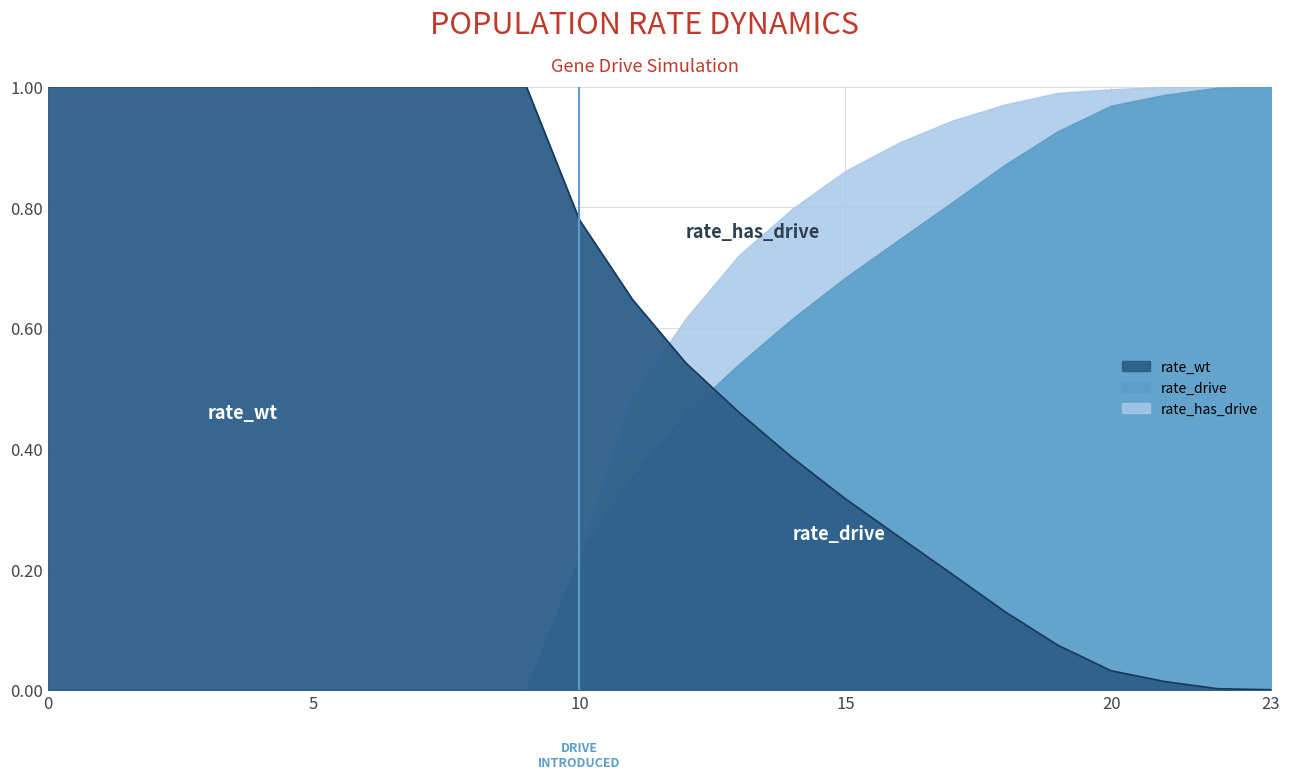

Rank the series by their average value, from lowest to highest.

rate_drive, rate_has_drive, rate_wt